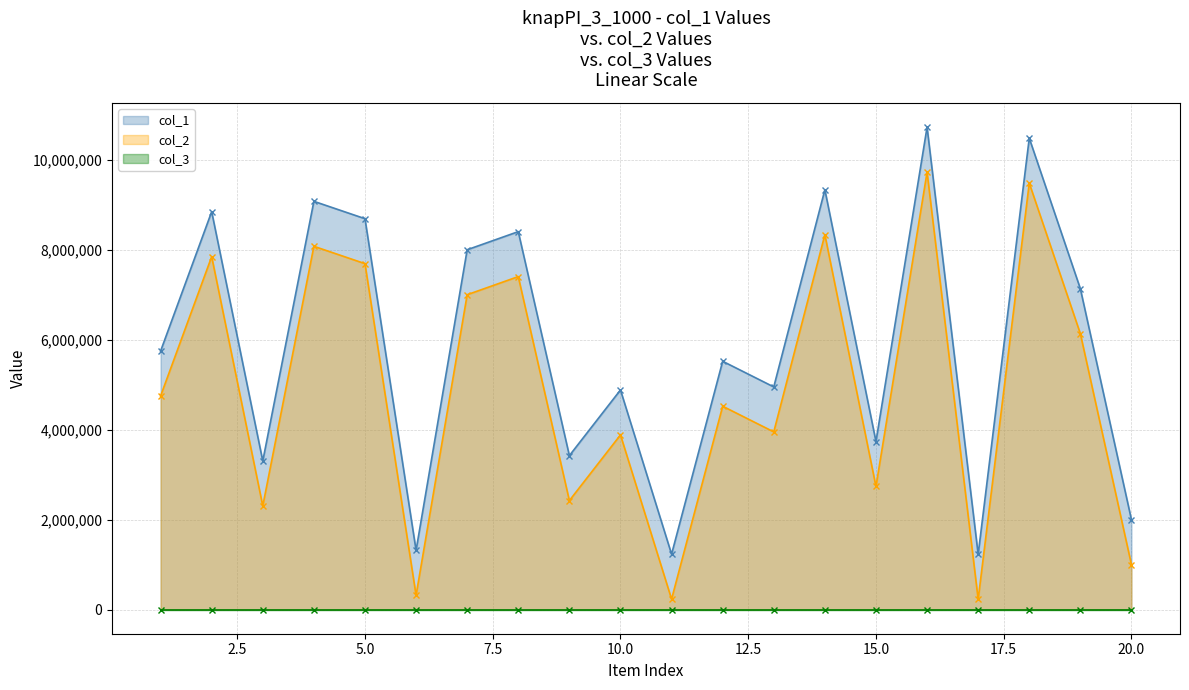

True or false: col_2 and col_1 cross at least once.

False